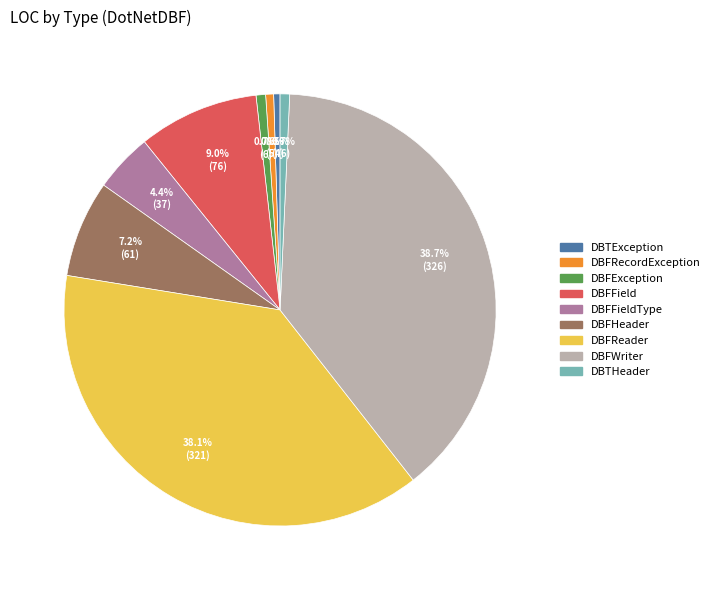

Is there any slice that represents more than half of the pie?

No